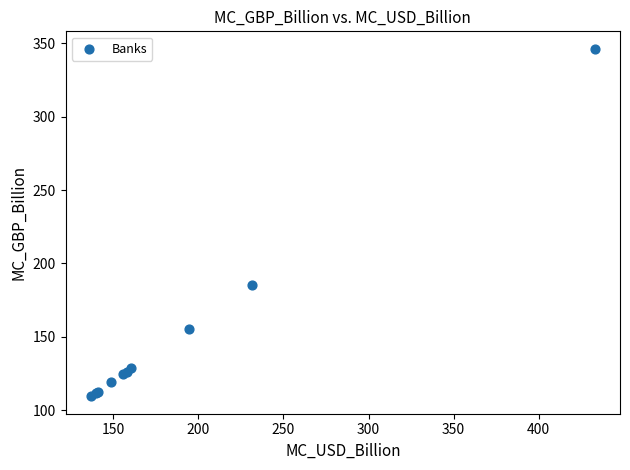

What Y value in the scatter plot is closest to 227?

185.2